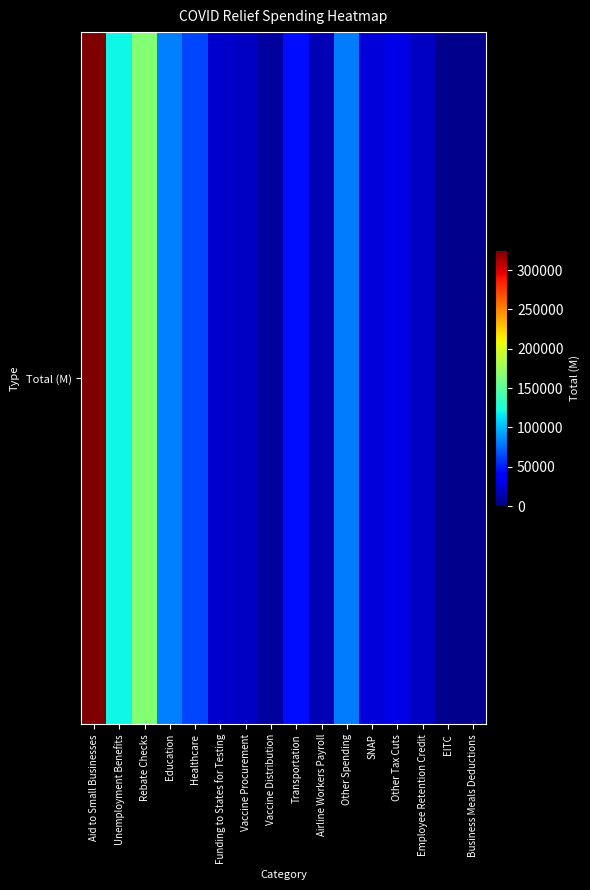

What is the difference between the values at Other Tax Cuts and Vaccine Distribution?

21000